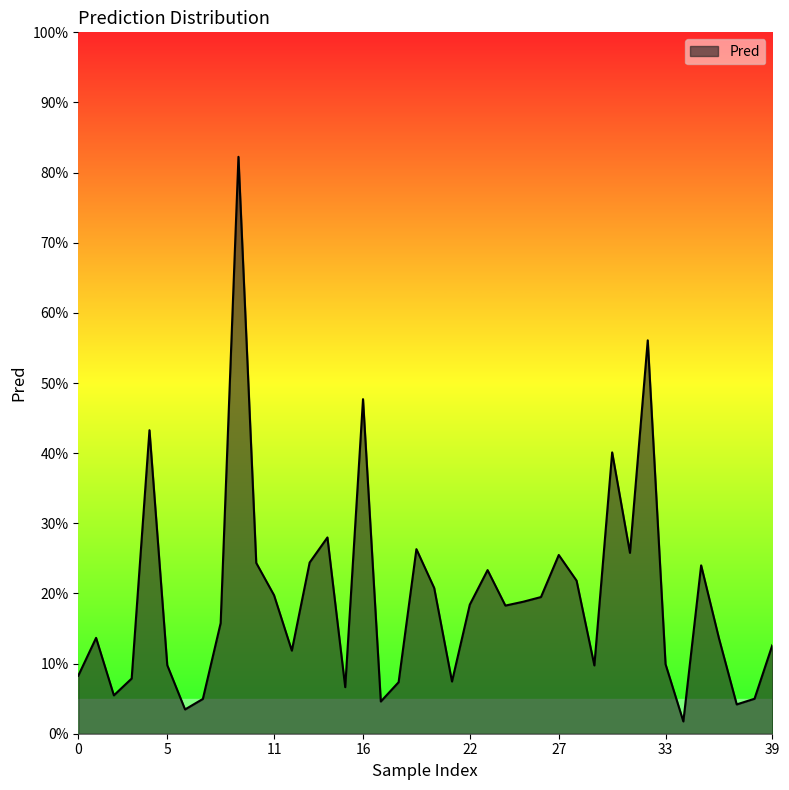

Reading left to right, list all the values displayed in this chart.

0.1	0.1	0.1	0.1	0.4	0.1	0.0	0.0	0.2	0.8	0.2	0.2	0.1	0.2	0.3	0.1	0.5	0.0	0.1	0.3	0.2	0.1	0.2	0.2	0.2	0.2	0.2	0.3	0.2	0.1	0.4	0.3	0.6	0.1	0.0	0.2	0.1	0.0	0.0	0.1